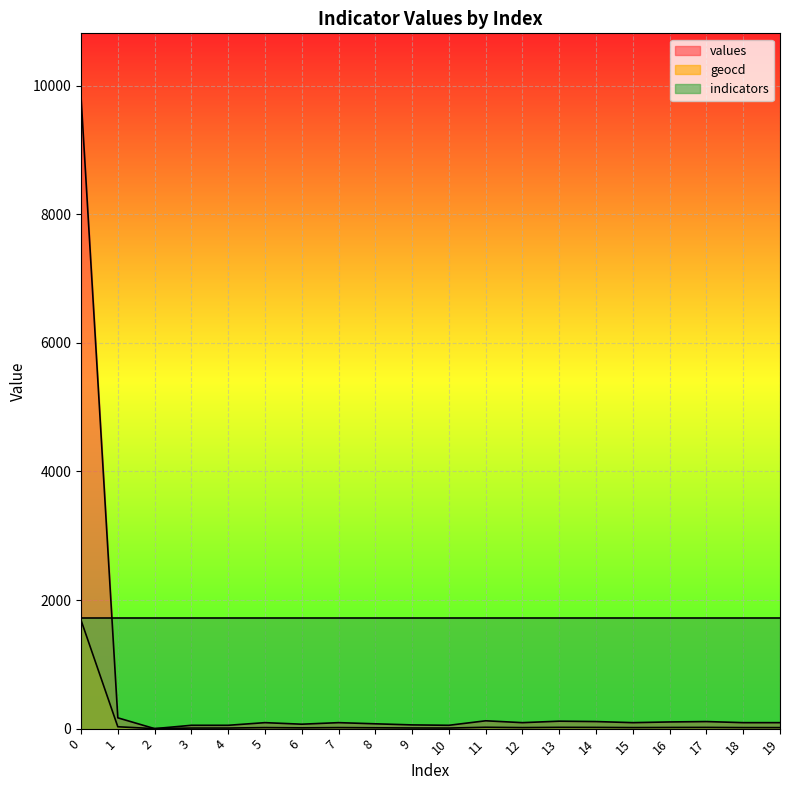

What is the greatest value displayed?

9831